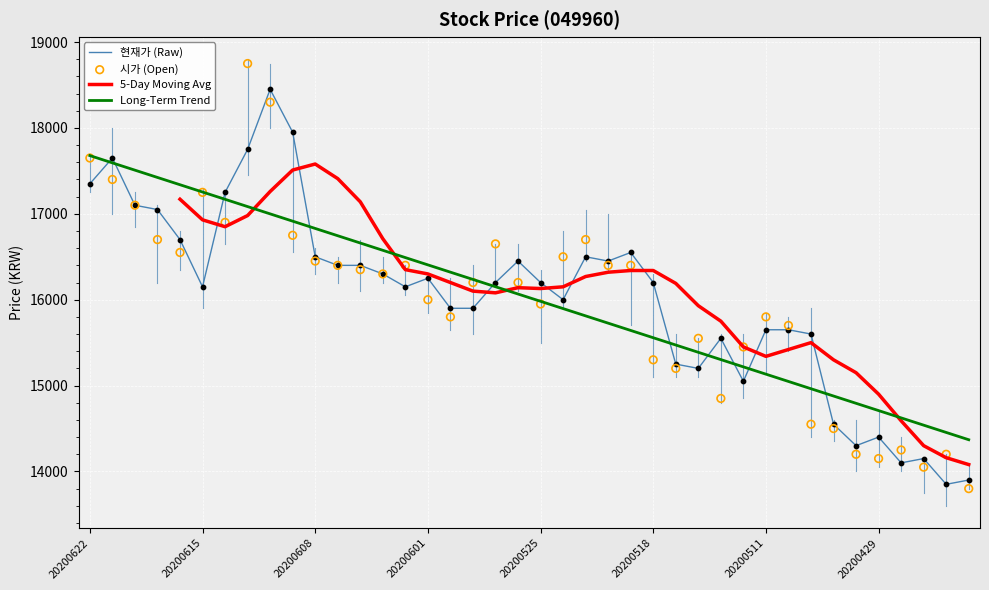

Which series contains the highest Y value?

시가 (Open)